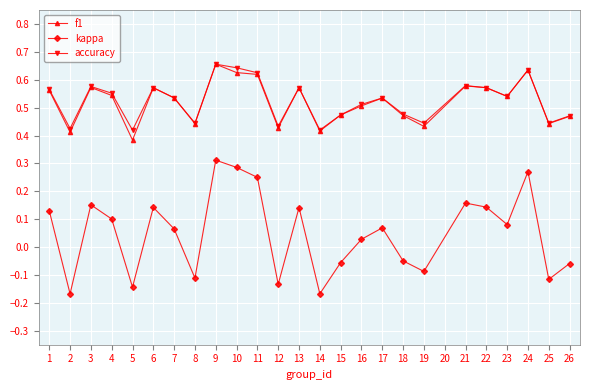

Between 6 and 25, which series saw the biggest shift?

kappa